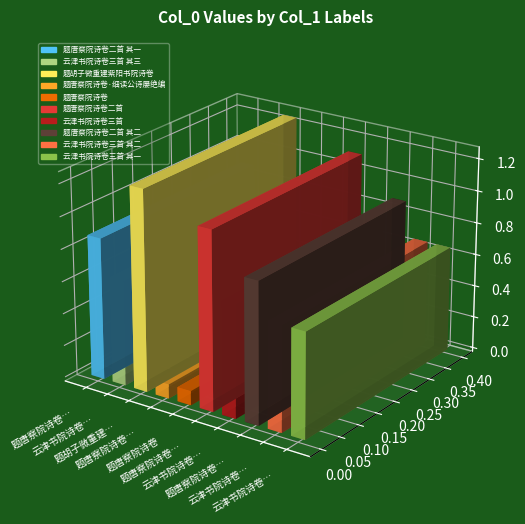

How many data points are less than 701070?

5